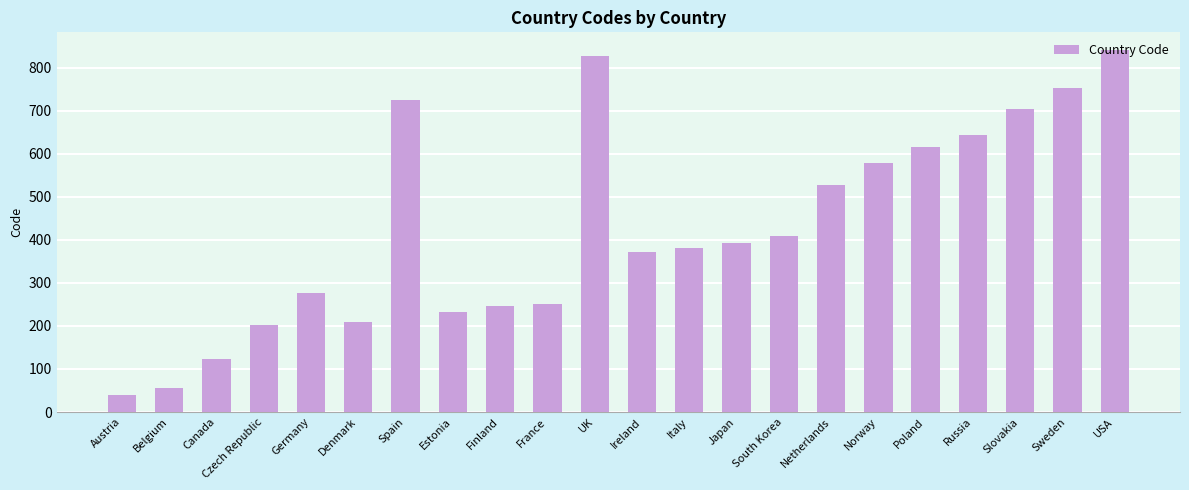

What is the change in value from Czech Republic to Japan?

+189